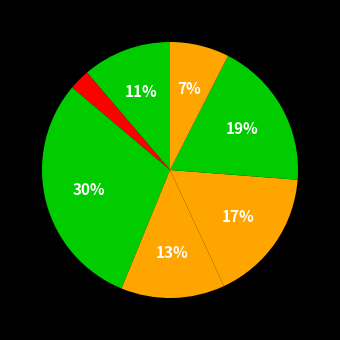

Count the number of slices in the pie.

7